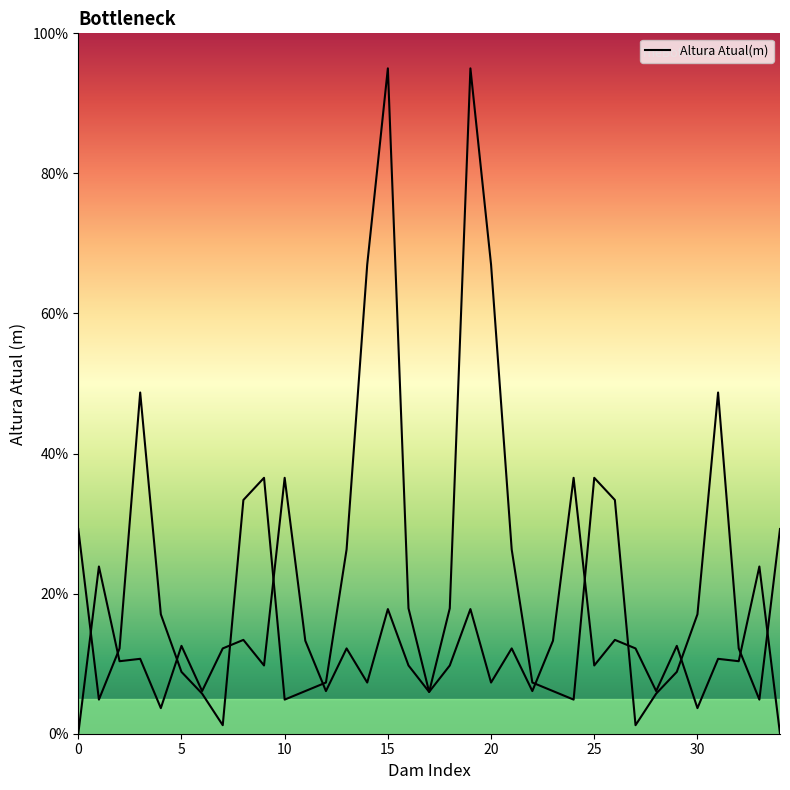

The chart shows a value of 20.7 at 5. True or false?

False